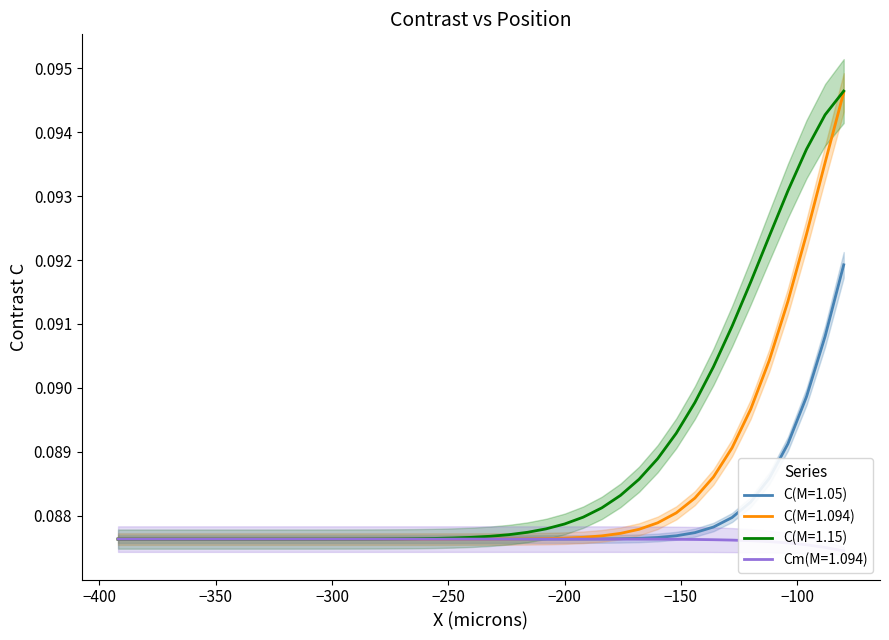

At which category does the chart reach its minimum across all series?

-80